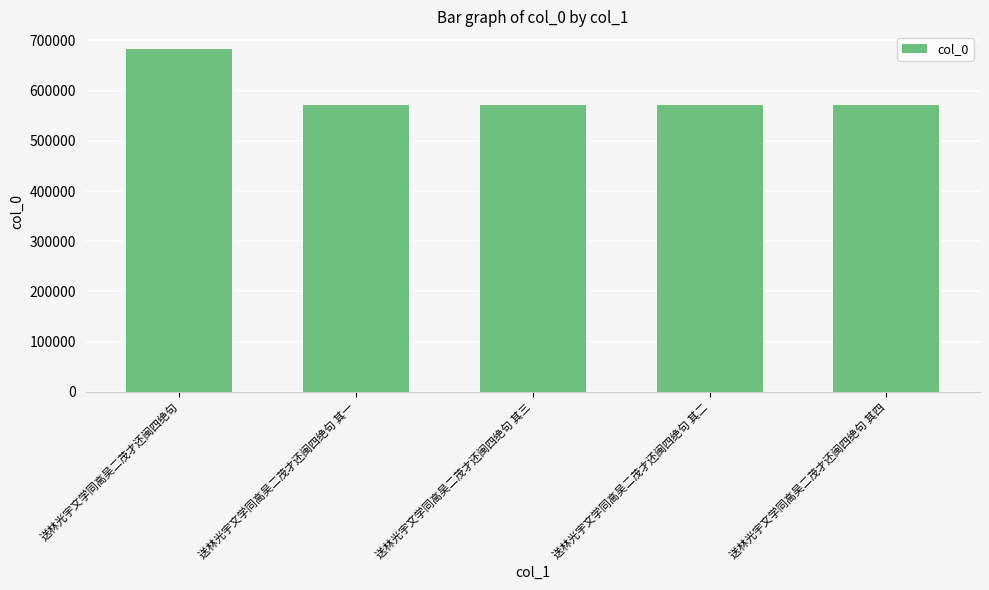

Does the chart contain stacked bars?

No